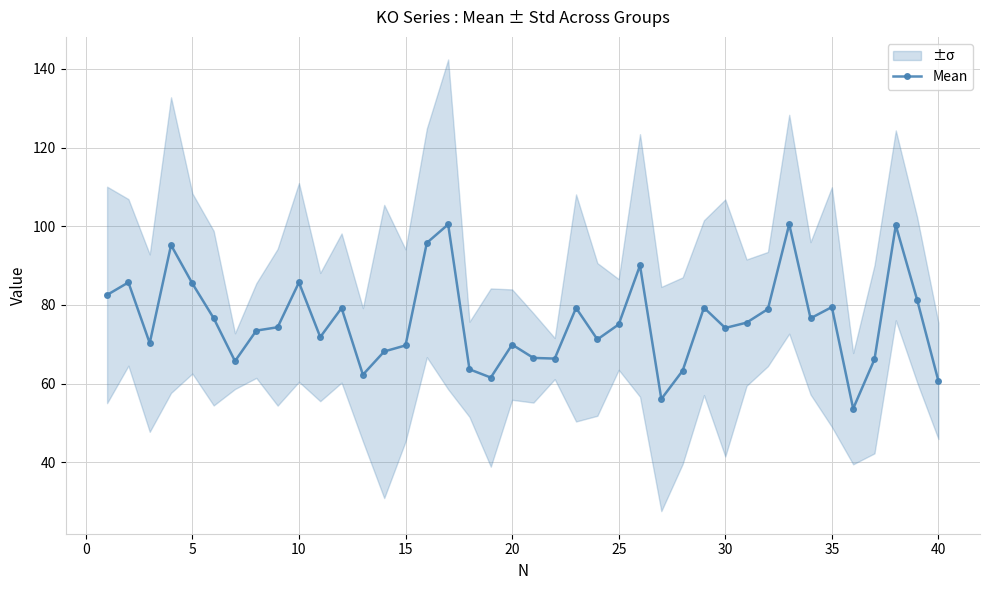

True or false: Mean has more than 2 points higher than both neighbors.

True